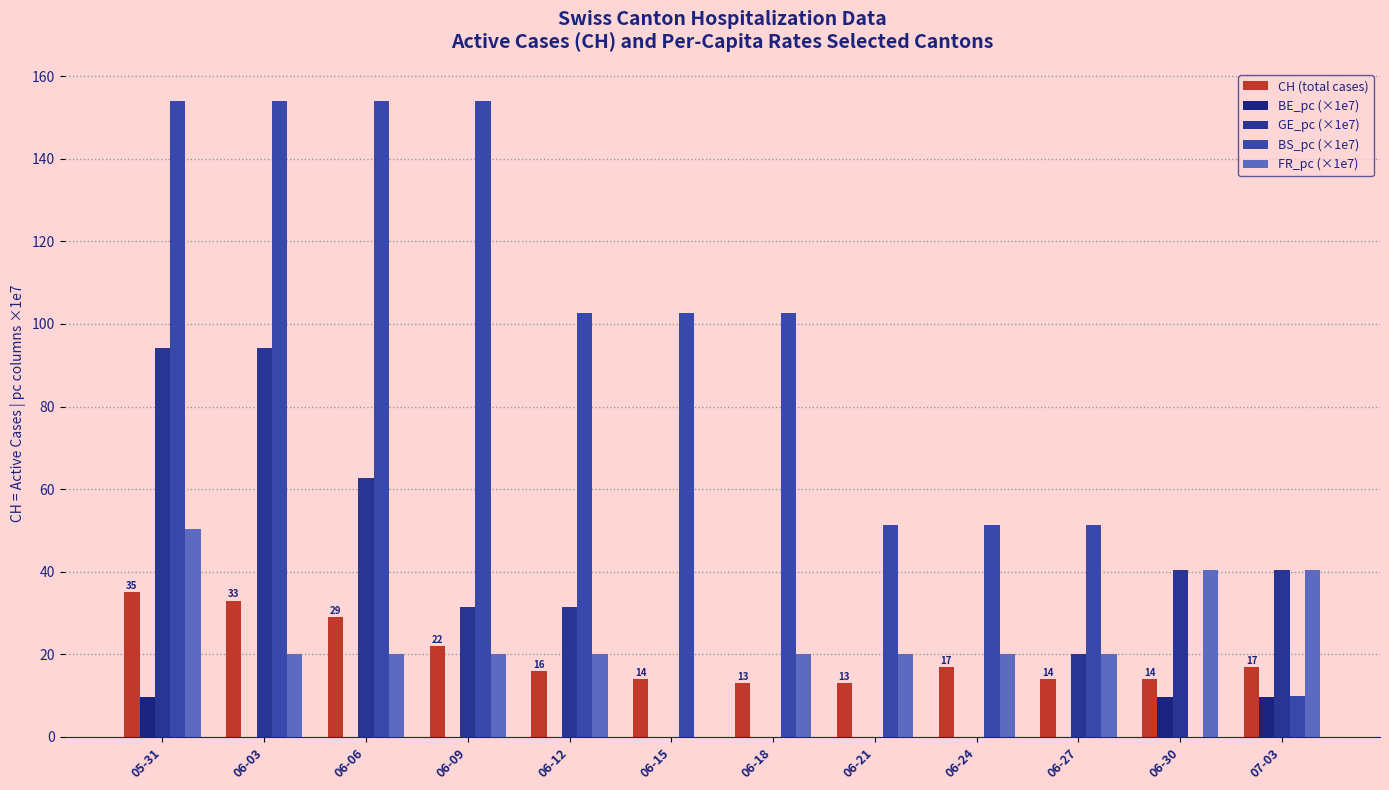

What is the sum of all FR_pc (×1e7) values?

292.7